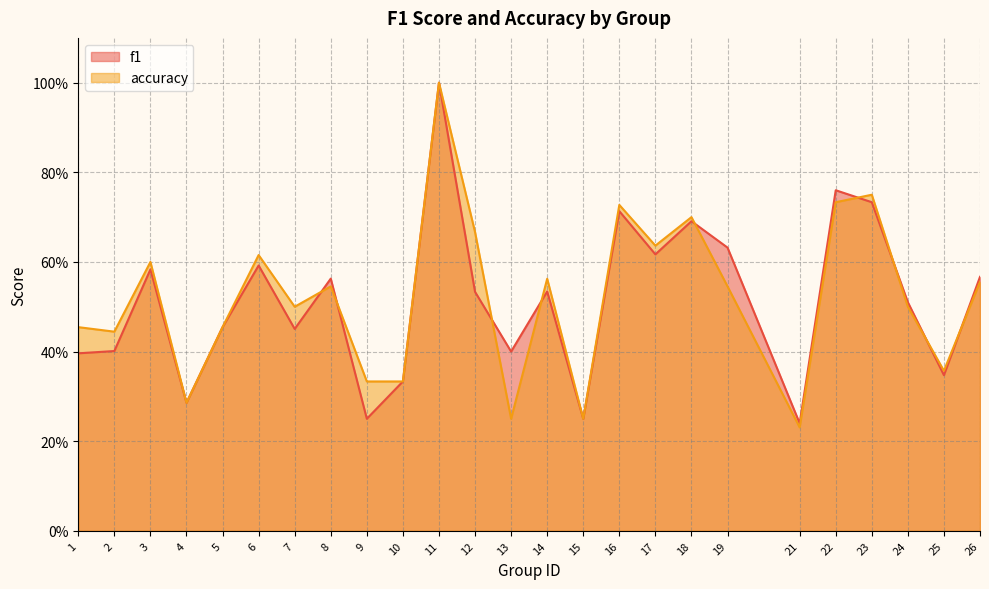

What is the sum of all f1 values?

12.8